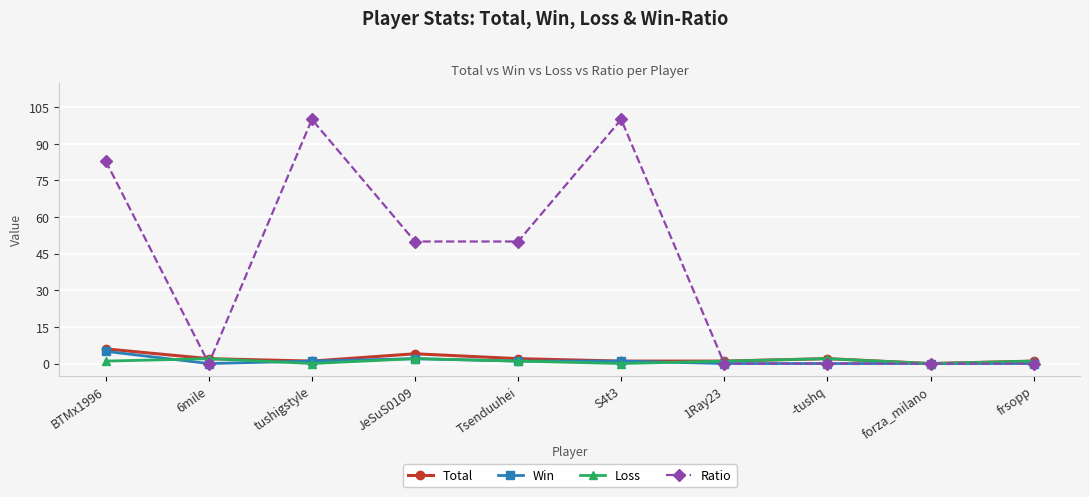

At which category does Ratio reach its first local peak?

tushigstyle